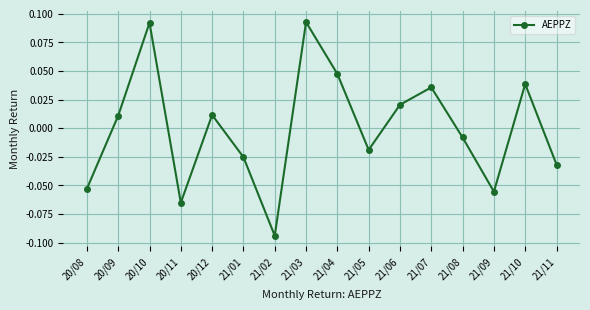

How many data points does each series have?

16